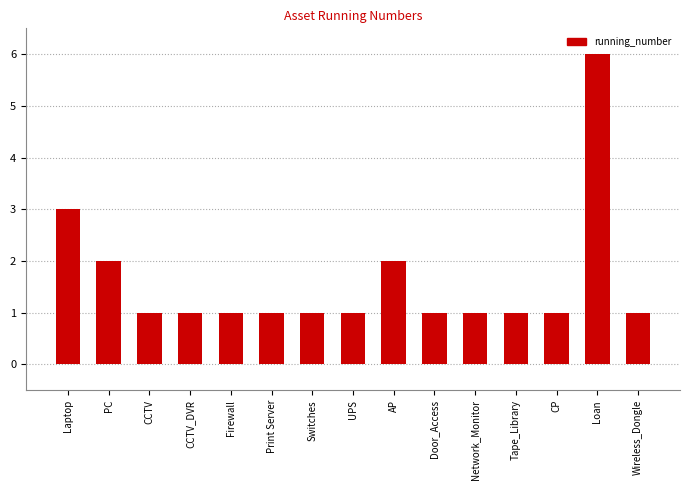

Is it true that the value at AP is 3?

False